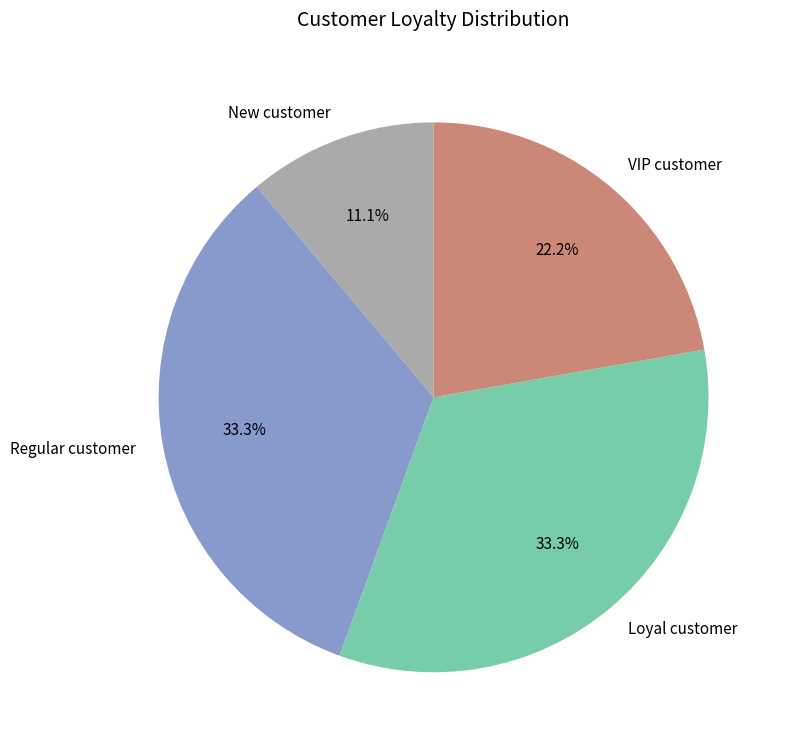

Which slice is the smallest?

New customer